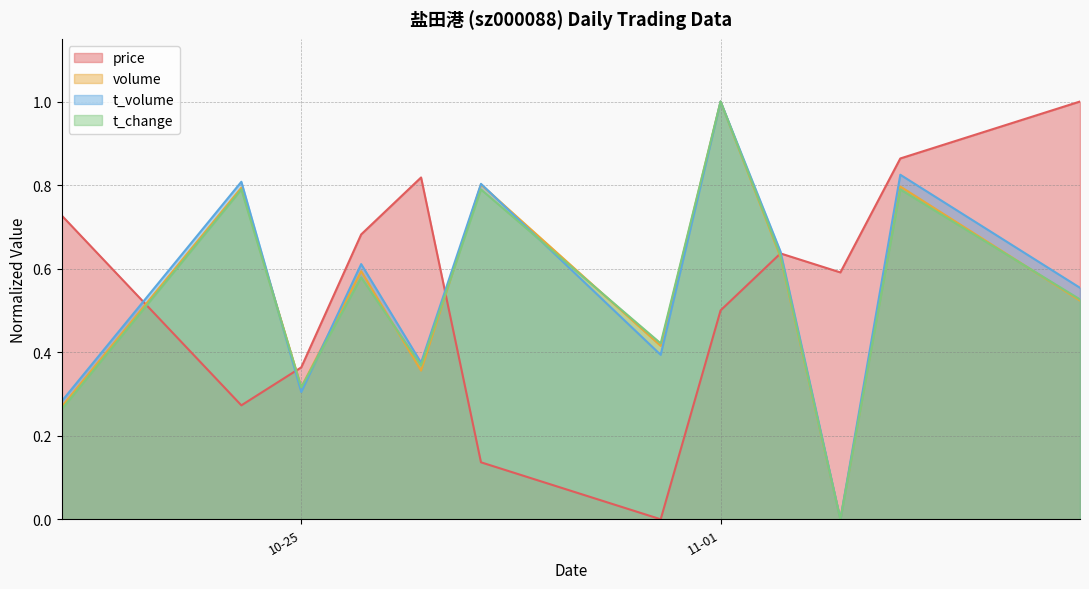

What is the label of the 6th point from the right?

2022-10-31